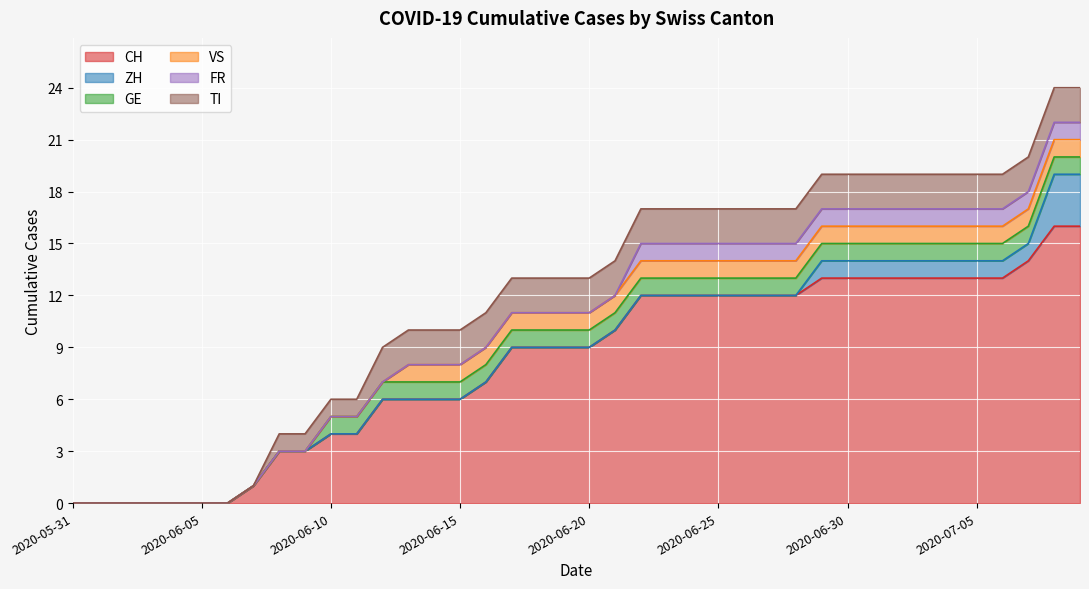

Reading right to left, extract all data points from this chart.

CH: 2020-07-09=16	2020-07-08=16	2020-07-07=14	2020-07-06=13	2020-07-05=13	2020-07-04=13	2020-07-03=13	2020-07-02=13	2020-07-01=13	2020-06-30=13	2020-06-29=13	2020-06-28=12	2020-06-27=12	2020-06-26=12	2020-06-25=12	2020-06-24=12	2020-06-23=12	2020-06-22=12	2020-06-21=10	2020-06-20=9	2020-06-19=9	2020-06-18=9	2020-06-17=9	2020-06-16=7	2020-06-15=6	2020-06-14=6	2020-06-13=6	2020-06-12=6	2020-06-11=4	2020-06-10=4	2020-06-09=3	2020-06-08=3	2020-06-07=1	2020-06-06=0	2020-06-05=0	2020-06-04=0	2020-06-03=0	2020-06-02=0	2020-06-01=0	2020-05-31=0
ZH: 2020-07-09=3	2020-07-08=3	2020-07-07=1	2020-07-06=1	2020-07-05=1	2020-07-04=1	2020-07-03=1	2020-07-02=1	2020-07-01=1	2020-06-30=1	2020-06-29=1	2020-06-28=0	2020-06-27=0	2020-06-26=0	2020-06-25=0	2020-06-24=0	2020-06-23=0	2020-06-22=0	2020-06-21=0	2020-06-20=0	2020-06-19=0	2020-06-18=0	2020-06-17=0	2020-06-16=0	2020-06-15=0	2020-06-14=0	2020-06-13=0	2020-06-12=0	2020-06-11=0	2020-06-10=0	2020-06-09=0	2020-06-08=0	2020-06-07=0	2020-06-06=0	2020-06-05=0	2020-06-04=0	2020-06-03=0	2020-06-02=0	2020-06-01=0	2020-05-31=0
GE: 2020-07-09=1	2020-07-08=1	2020-07-07=1	2020-07-06=1	2020-07-05=1	2020-07-04=1	2020-07-03=1	2020-07-02=1	2020-07-01=1	2020-06-30=1	2020-06-29=1	2020-06-28=1	2020-06-27=1	2020-06-26=1	2020-06-25=1	2020-06-24=1	2020-06-23=1	2020-06-22=1	2020-06-21=1	2020-06-20=1	2020-06-19=1	2020-06-18=1	2020-06-17=1	2020-06-16=1	2020-06-15=1	2020-06-14=1	2020-06-13=1	2020-06-12=1	2020-06-11=1	2020-06-10=1	2020-06-09=0	2020-06-08=0	2020-06-07=0	2020-06-06=0	2020-06-05=0	2020-06-04=0	2020-06-03=0	2020-06-02=0	2020-06-01=0	2020-05-31=0
VS: 2020-07-09=1	2020-07-08=1	2020-07-07=1	2020-07-06=1	2020-07-05=1	2020-07-04=1	2020-07-03=1	2020-07-02=1	2020-07-01=1	2020-06-30=1	2020-06-29=1	2020-06-28=1	2020-06-27=1	2020-06-26=1	2020-06-25=1	2020-06-24=1	2020-06-23=1	2020-06-22=1	2020-06-21=1	2020-06-20=1	2020-06-19=1	2020-06-18=1	2020-06-17=1	2020-06-16=1	2020-06-15=1	2020-06-14=1	2020-06-13=1	2020-06-12=0	2020-06-11=0	2020-06-10=0	2020-06-09=0	2020-06-08=0	2020-06-07=0	2020-06-06=0	2020-06-05=0	2020-06-04=0	2020-06-03=0	2020-06-02=0	2020-06-01=0	2020-05-31=0
FR: 2020-07-09=1	2020-07-08=1	2020-07-07=1	2020-07-06=1	2020-07-05=1	2020-07-04=1	2020-07-03=1	2020-07-02=1	2020-07-01=1	2020-06-30=1	2020-06-29=1	2020-06-28=1	2020-06-27=1	2020-06-26=1	2020-06-25=1	2020-06-24=1	2020-06-23=1	2020-06-22=1	2020-06-21=0	2020-06-20=0	2020-06-19=0	2020-06-18=0	2020-06-17=0	2020-06-16=0	2020-06-15=0	2020-06-14=0	2020-06-13=0	2020-06-12=0	2020-06-11=0	2020-06-10=0	2020-06-09=0	2020-06-08=0	2020-06-07=0	2020-06-06=0	2020-06-05=0	2020-06-04=0	2020-06-03=0	2020-06-02=0	2020-06-01=0	2020-05-31=0
TI: 2020-07-09=2	2020-07-08=2	2020-07-07=2	2020-07-06=2	2020-07-05=2	2020-07-04=2	2020-07-03=2	2020-07-02=2	2020-07-01=2	2020-06-30=2	2020-06-29=2	2020-06-28=2	2020-06-27=2	2020-06-26=2	2020-06-25=2	2020-06-24=2	2020-06-23=2	2020-06-22=2	2020-06-21=2	2020-06-20=2	2020-06-19=2	2020-06-18=2	2020-06-17=2	2020-06-16=2	2020-06-15=2	2020-06-14=2	2020-06-13=2	2020-06-12=2	2020-06-11=1	2020-06-10=1	2020-06-09=1	2020-06-08=1	2020-06-07=0	2020-06-06=0	2020-06-05=0	2020-06-04=0	2020-06-03=0	2020-06-02=0	2020-06-01=0	2020-05-31=0